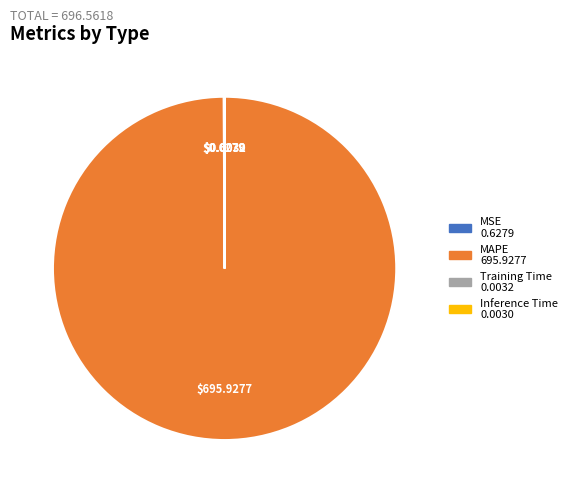

True or false: MAPE accounts for 92% of the total.

False